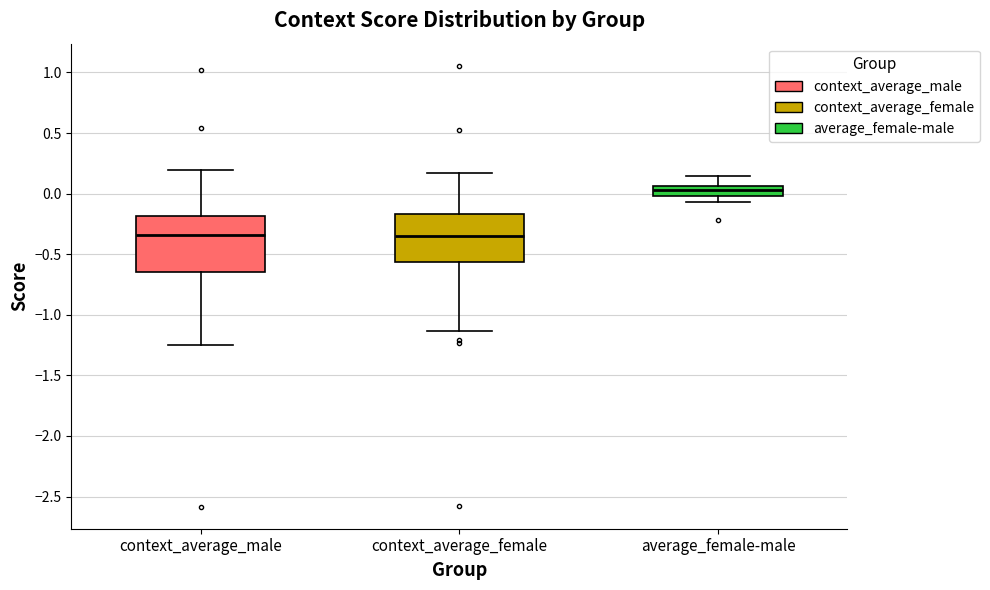

Where does the lower whisker of the box for context_average_female end on the y-axis? The values are not printed on the chart, so give them approximately, as read against the axis.

-1.15